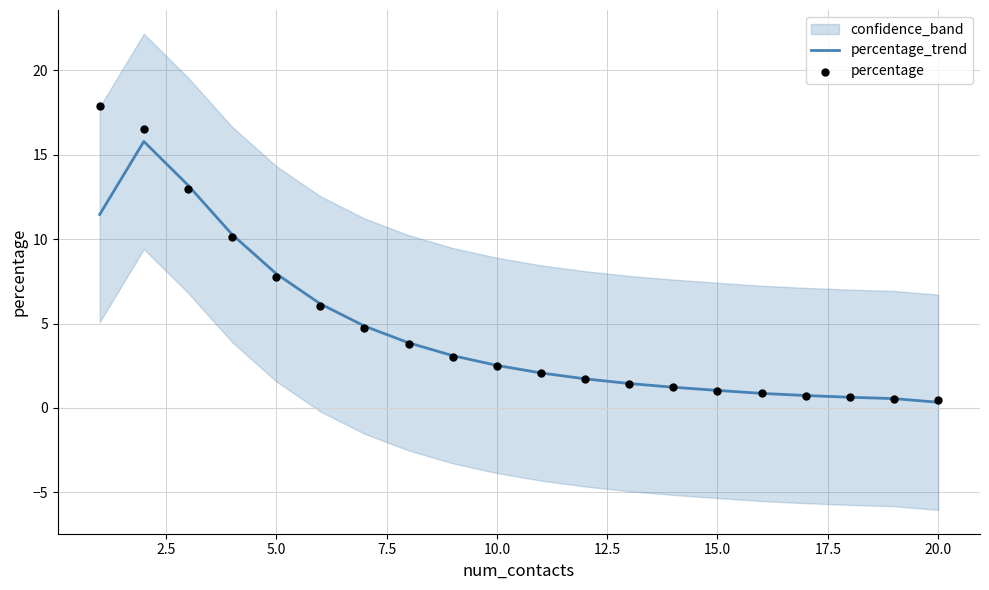

At how many categories does at least one series exceed 1?

15